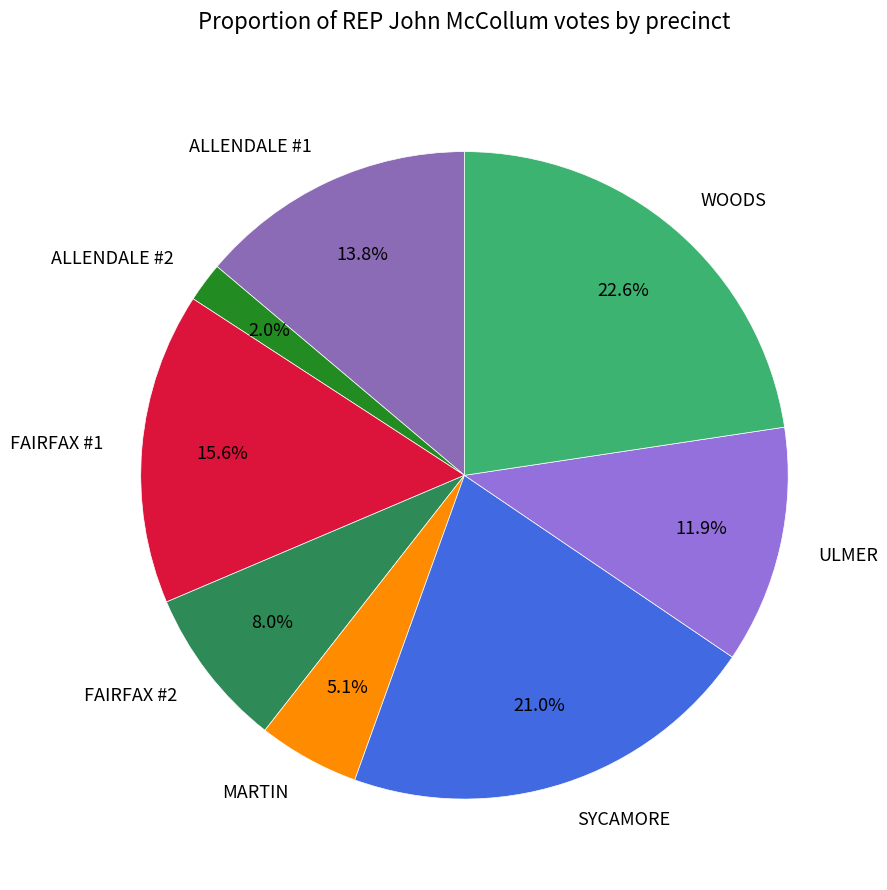

How much of the chart is everything except WOODS?

77.4%